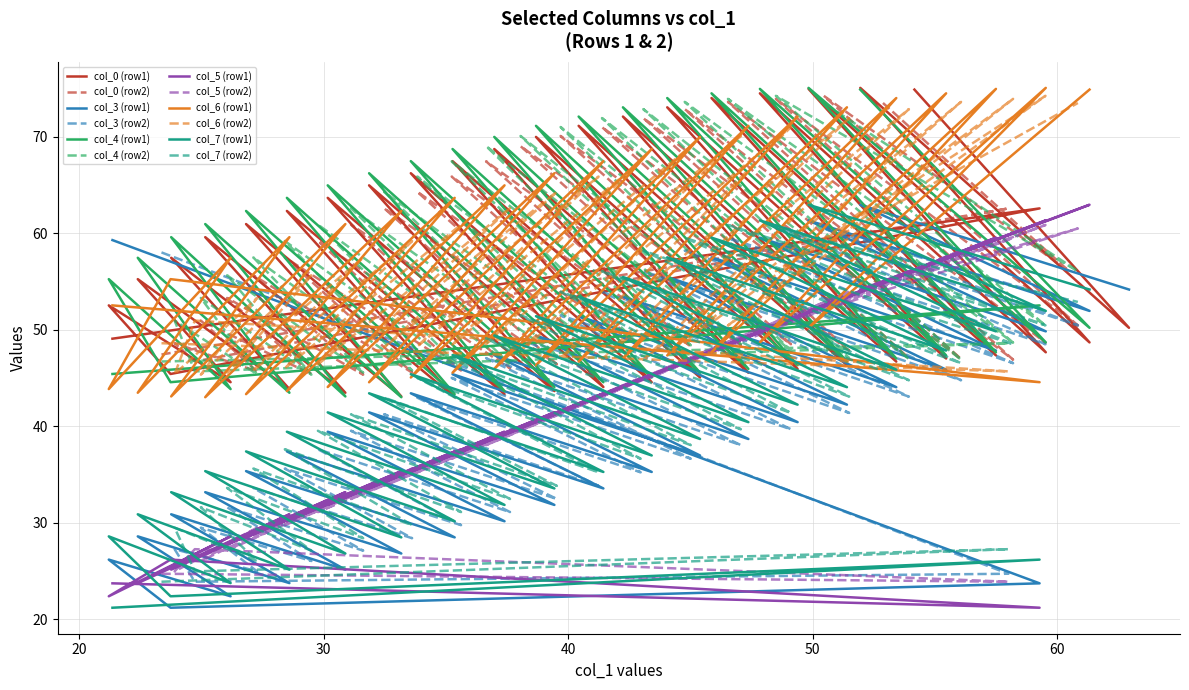

Reading right to left, transcribe all the data shown in this chart.

col_0: 1=47.4	0=49.1
col_3: 1=58.0	0=59.3
col_4: 1=46.7	0=45.4
col_5: 1=24.7	0=23.7
col_6: 1=48.6	0=52.5
col_7: 1=23.9	0=21.2